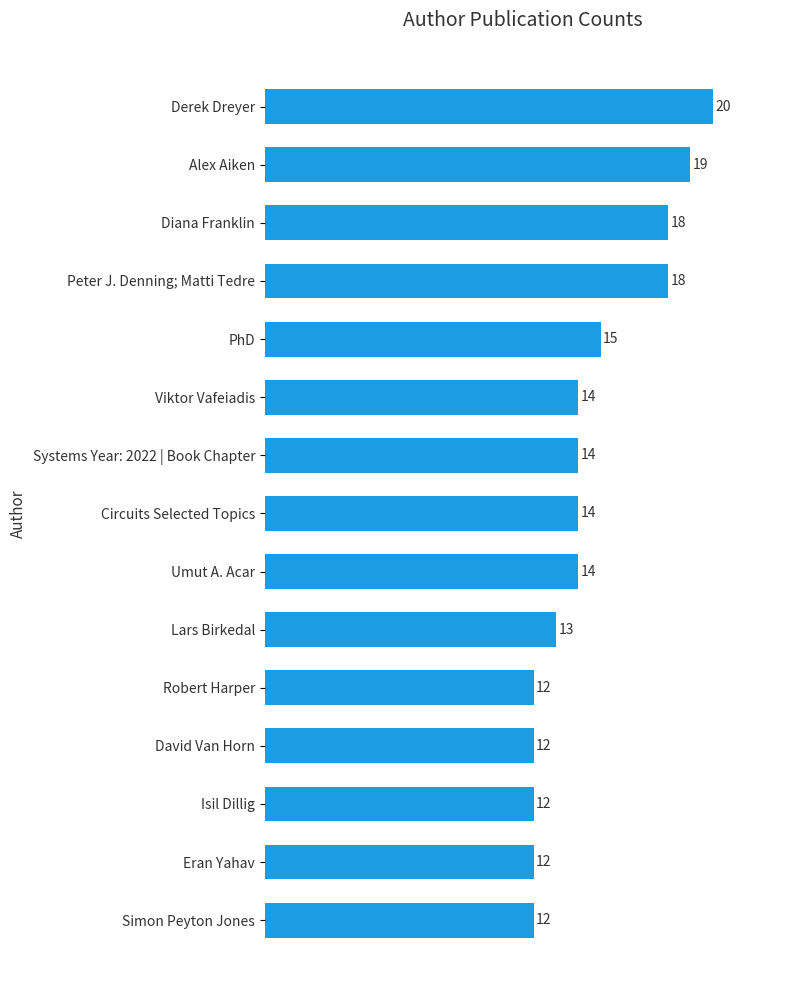

What is the difference between the maximum and minimum values?

8